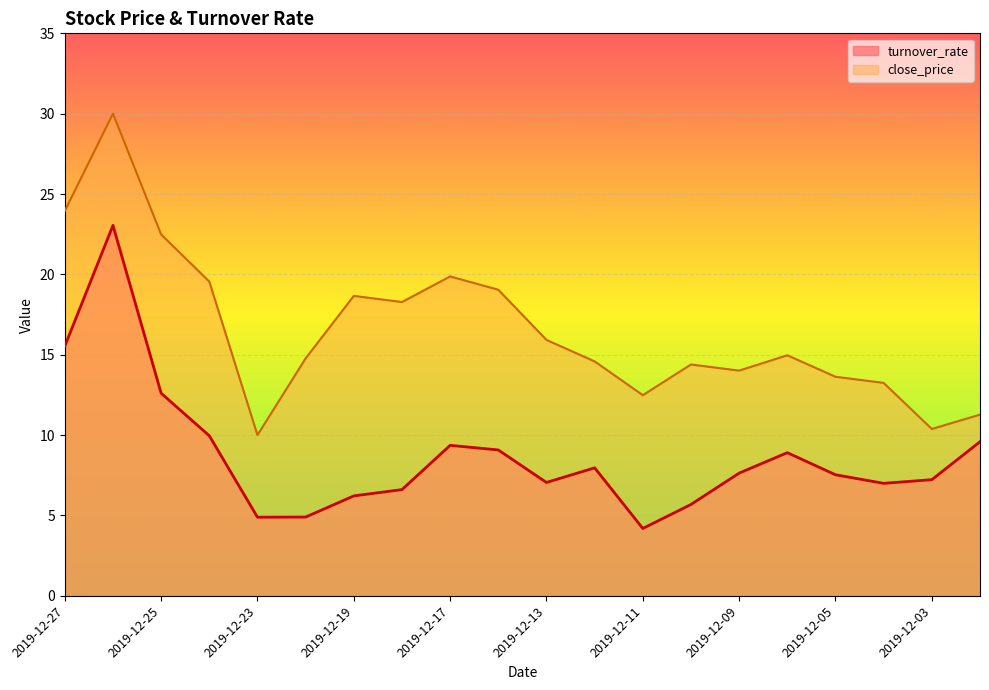

Which series has the largest total across all categories?

close_price